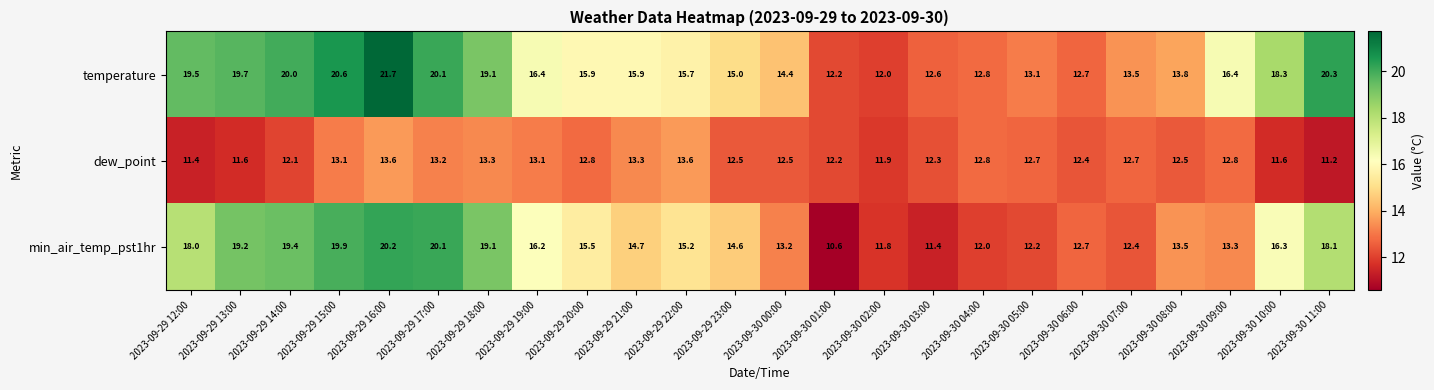

Is the value of temperature at 2023-09-29 23:00 greater than the value of min_air_temp_pst1hr at 2023-09-30 06:00?

Yes